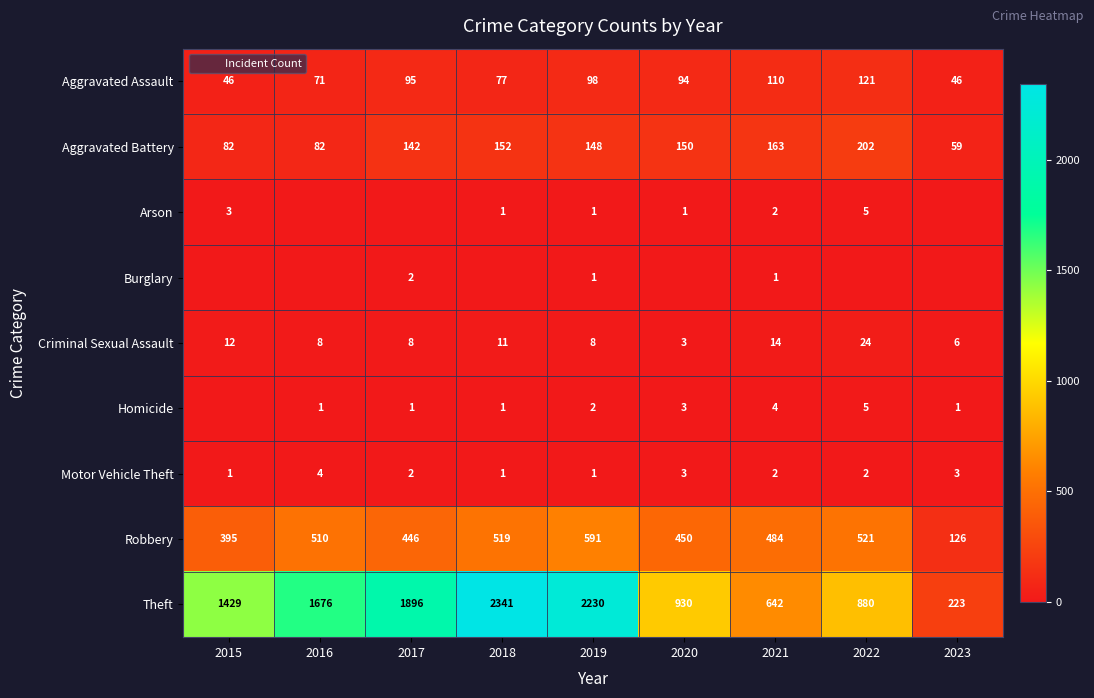

At which label does Arson reach its minimum?

2016